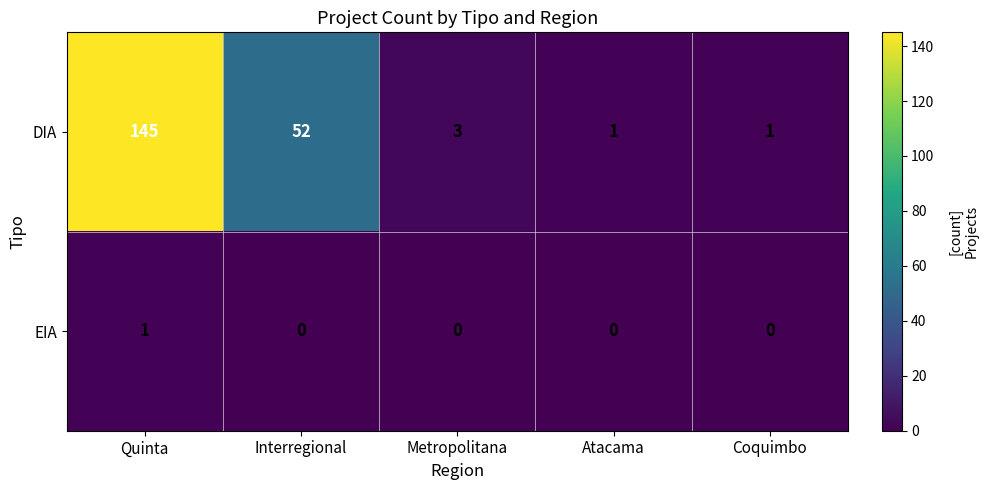

Which series has the largest range (max minus min)?

DIA